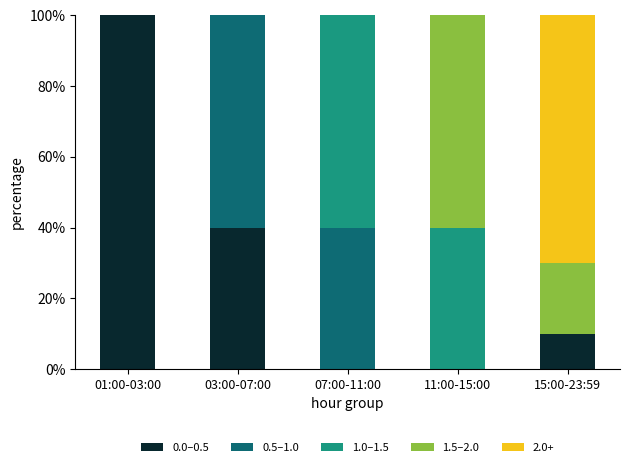

The 0.0–0.5 series shows 0 at 11:00-15:00. True or false?

True